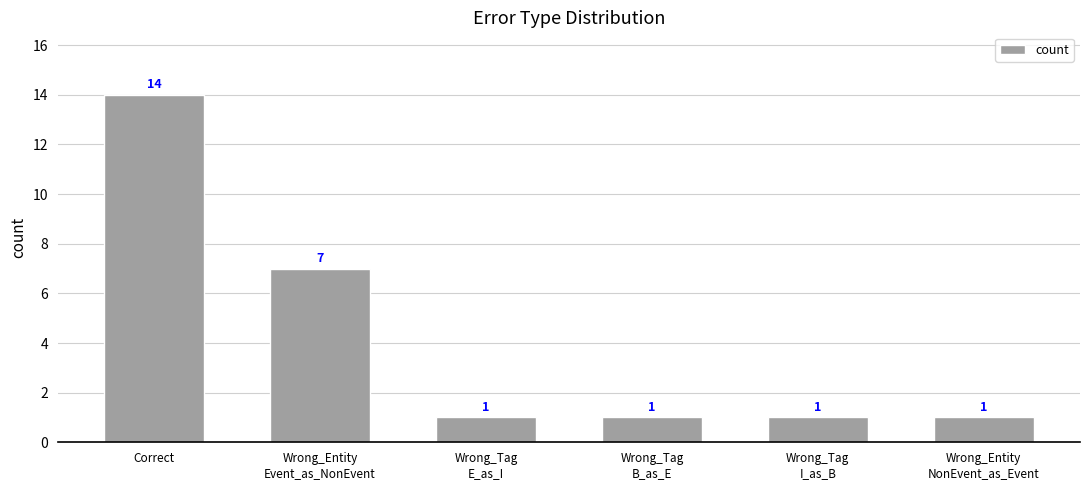

The chart shows a value of 14 at Correct. True or false?

True